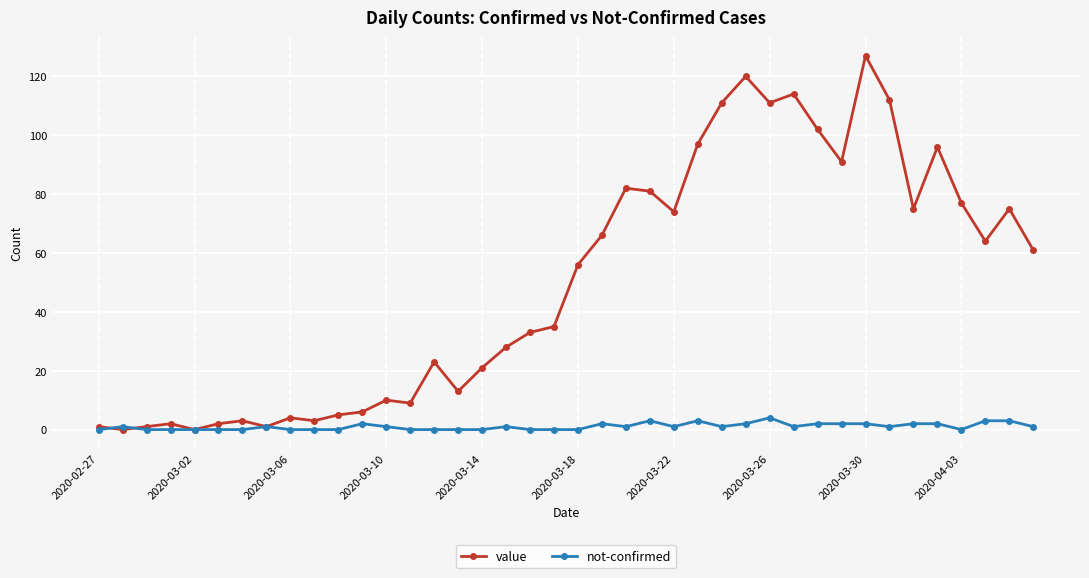

How many data points in value are less than 56?

20